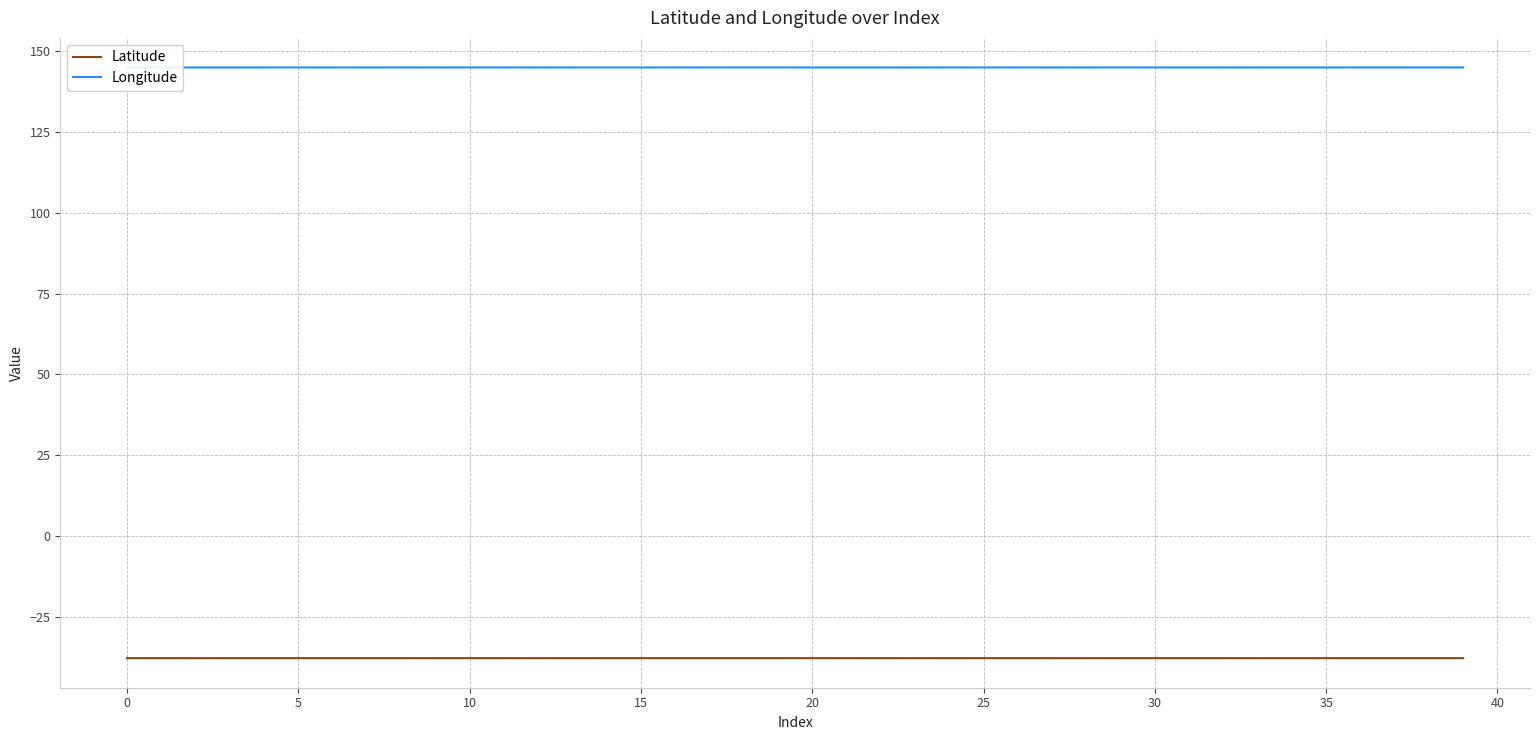

Reading left to right, transcribe all the data shown in this chart.

Latitude: -37.8	-37.8	-37.8	-37.8	-37.8	-37.8	-37.8	-37.8	-37.8	-37.8	-37.8	-37.8	-37.8	-37.8	-37.8	-37.8	-37.8	-37.8	-37.8	-37.8	-37.8	-37.8	-37.8	-37.8	-37.8	-37.8	-37.8	-37.8	-37.8	-37.8	-37.8	-37.8	-37.8	-37.8	-37.8	-37.8	-37.8	-37.8	-37.8	-37.8
Longitude: 145.0	145.0	145.0	145.0	145.0	145.0	145.0	145.0	145.0	145.0	145.0	145.0	145.0	145.0	145.0	145.0	145.0	145.0	145.0	145.0	145.0	145.0	145.0	145.0	145.0	145.0	145.0	145.0	145.0	145.0	145.0	145.0	145.0	145.0	145.0	145.0	145.0	145.0	145.0	145.0